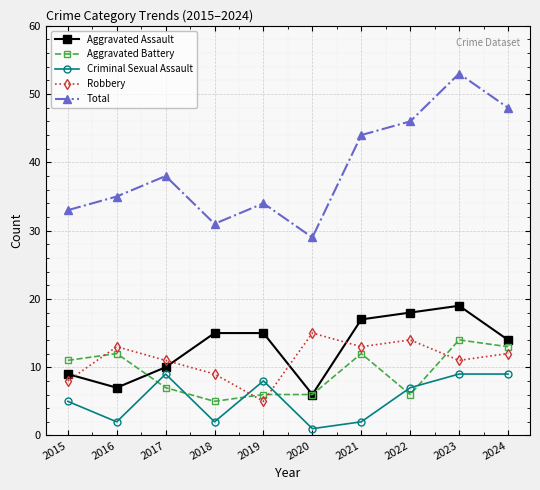

Is the value of Total at 2024 greater than the value of Robbery at 2018?

Yes